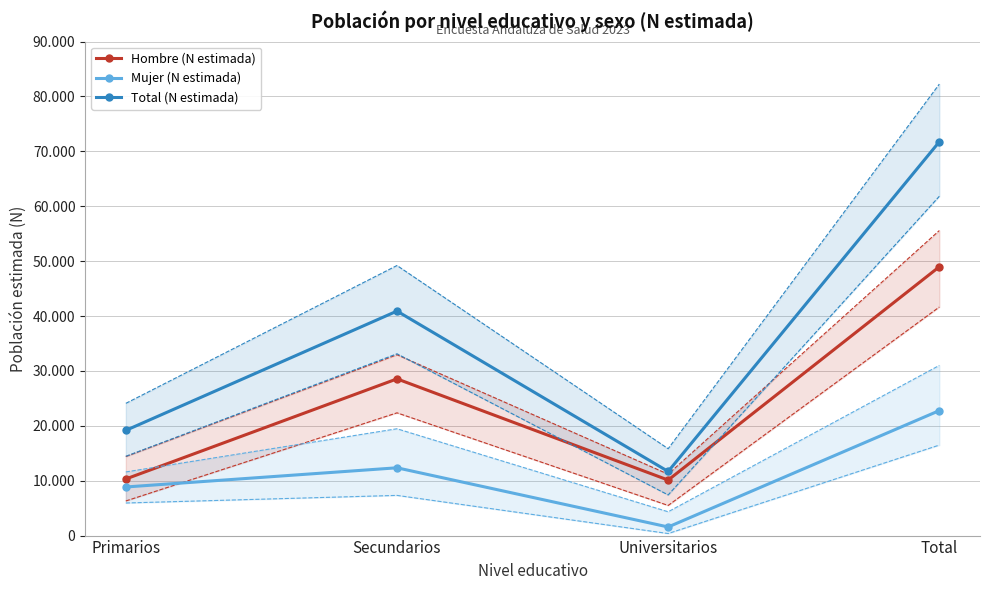

Where is Hombre (N estimada) nearest to the value 29544?

Secundarios